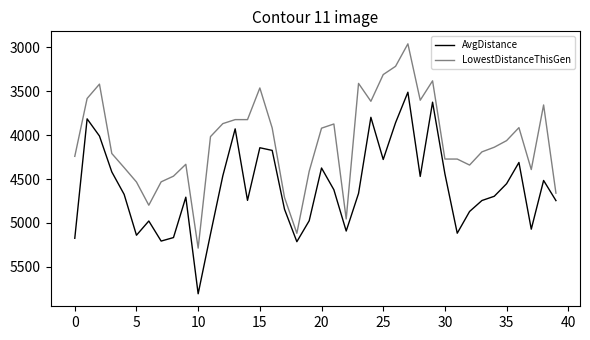

What is the minimum value shown in the chart?

2959.9